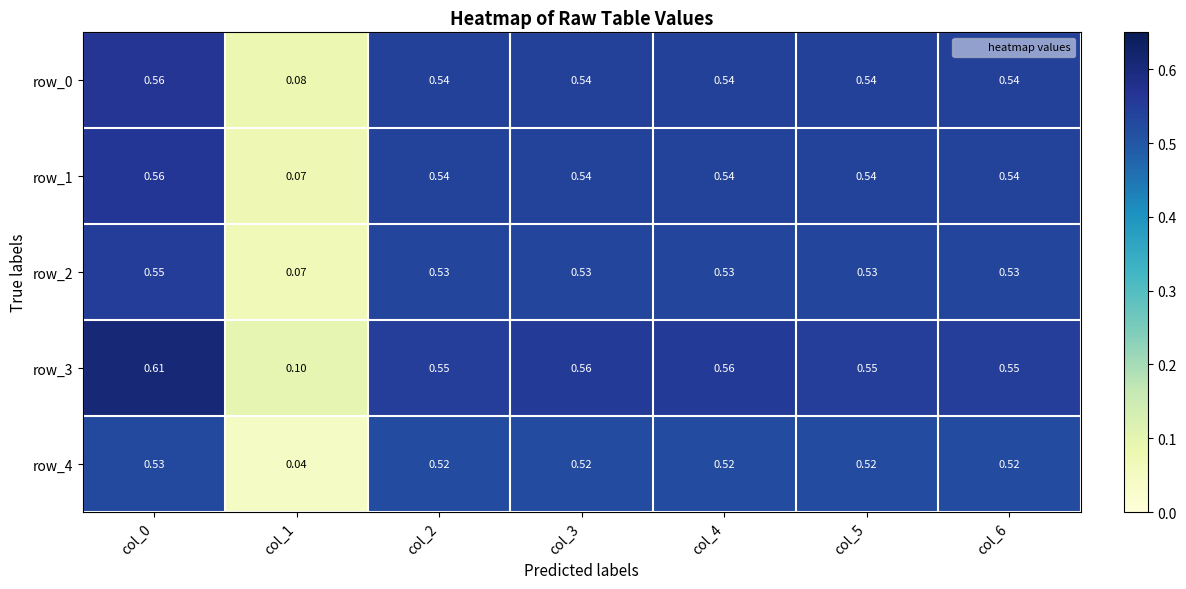

Is the value of row_2 at col_1 greater than the value of row_0 at col_4?

No